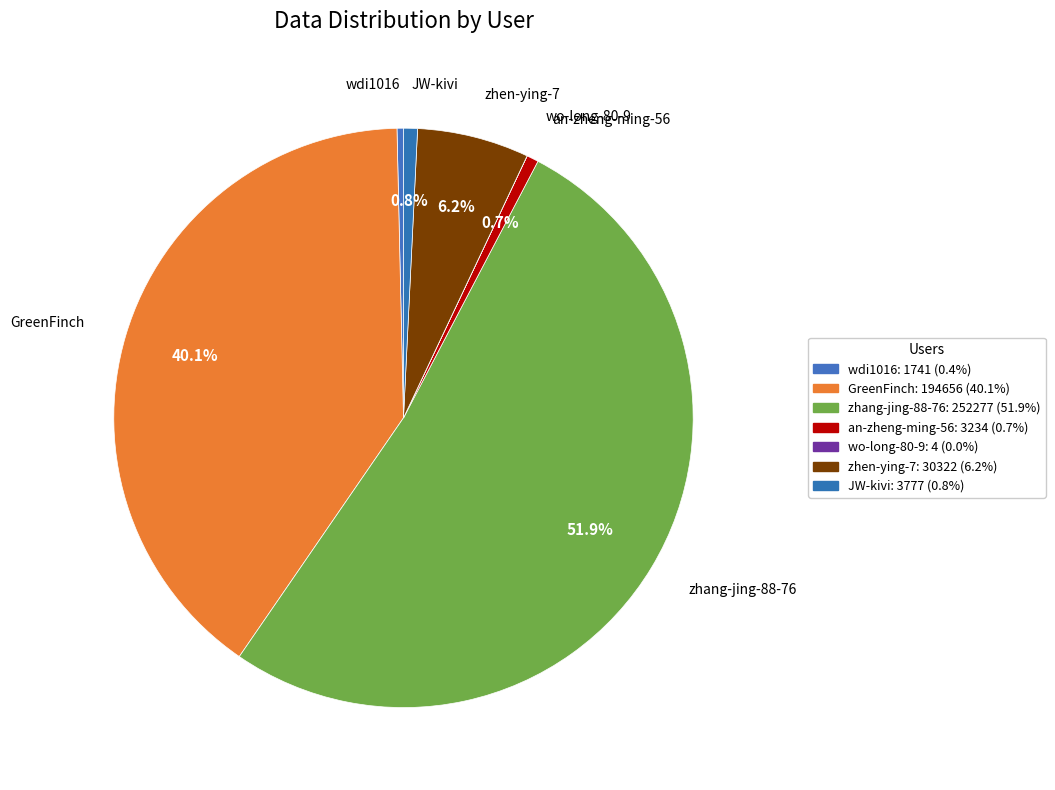

What is the ratio of the value at zhen-ying-7 to the value at an-zheng-ming-56?

9.4